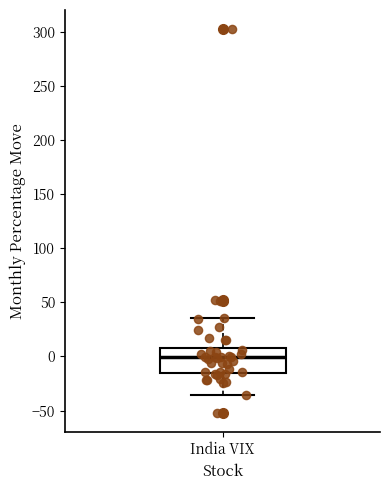

Read this box plot against the y-axis: the position of the median line, the range covered by the box, and the ends of both whiskers. The values are not printed on the chart, so give them approximately, as read against the axis.

median 0, box -15 to 10, whiskers -35 to 35